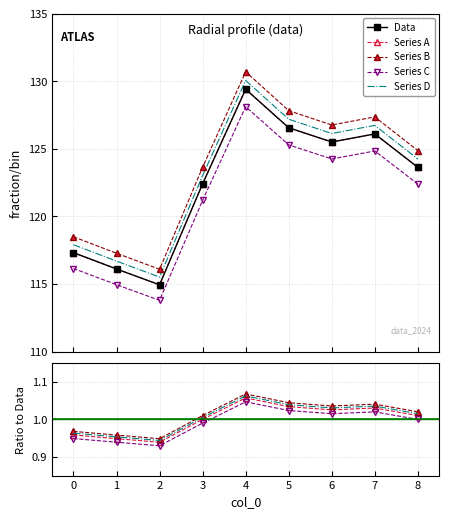

At which category does the data reach its first local peak?

4